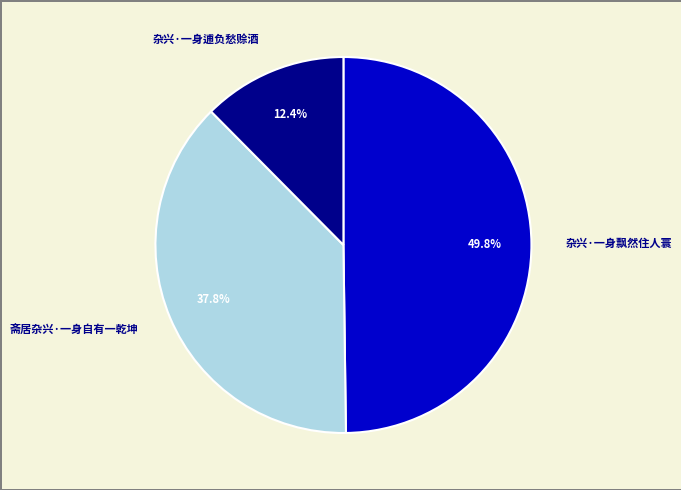

To the nearest percent, what portion does 杂兴·一身飘然住人寰 represent?

50%